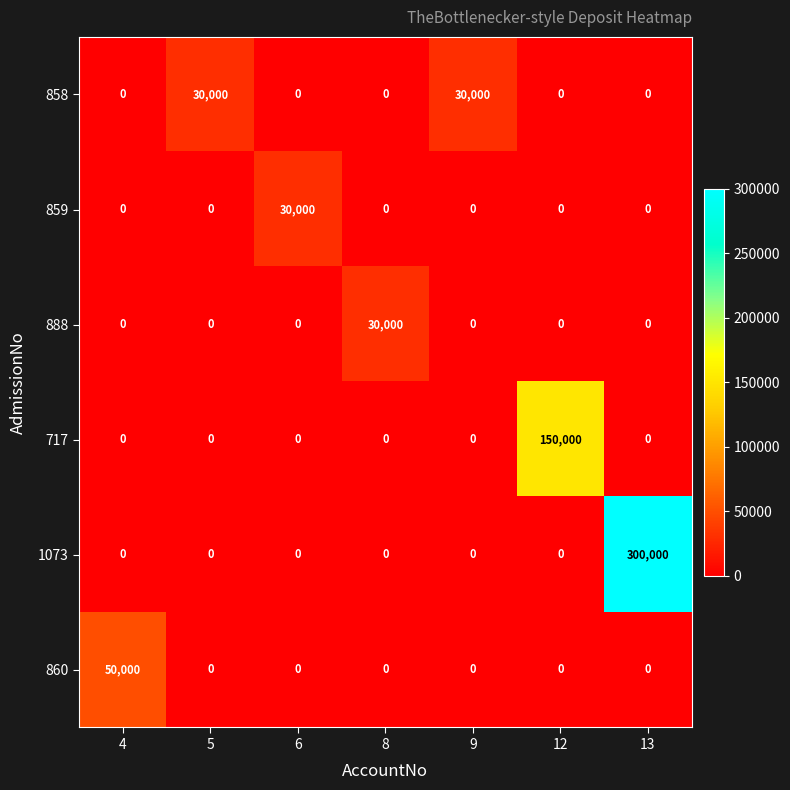

The value of 858 at 8 is -15238. True or false?

False